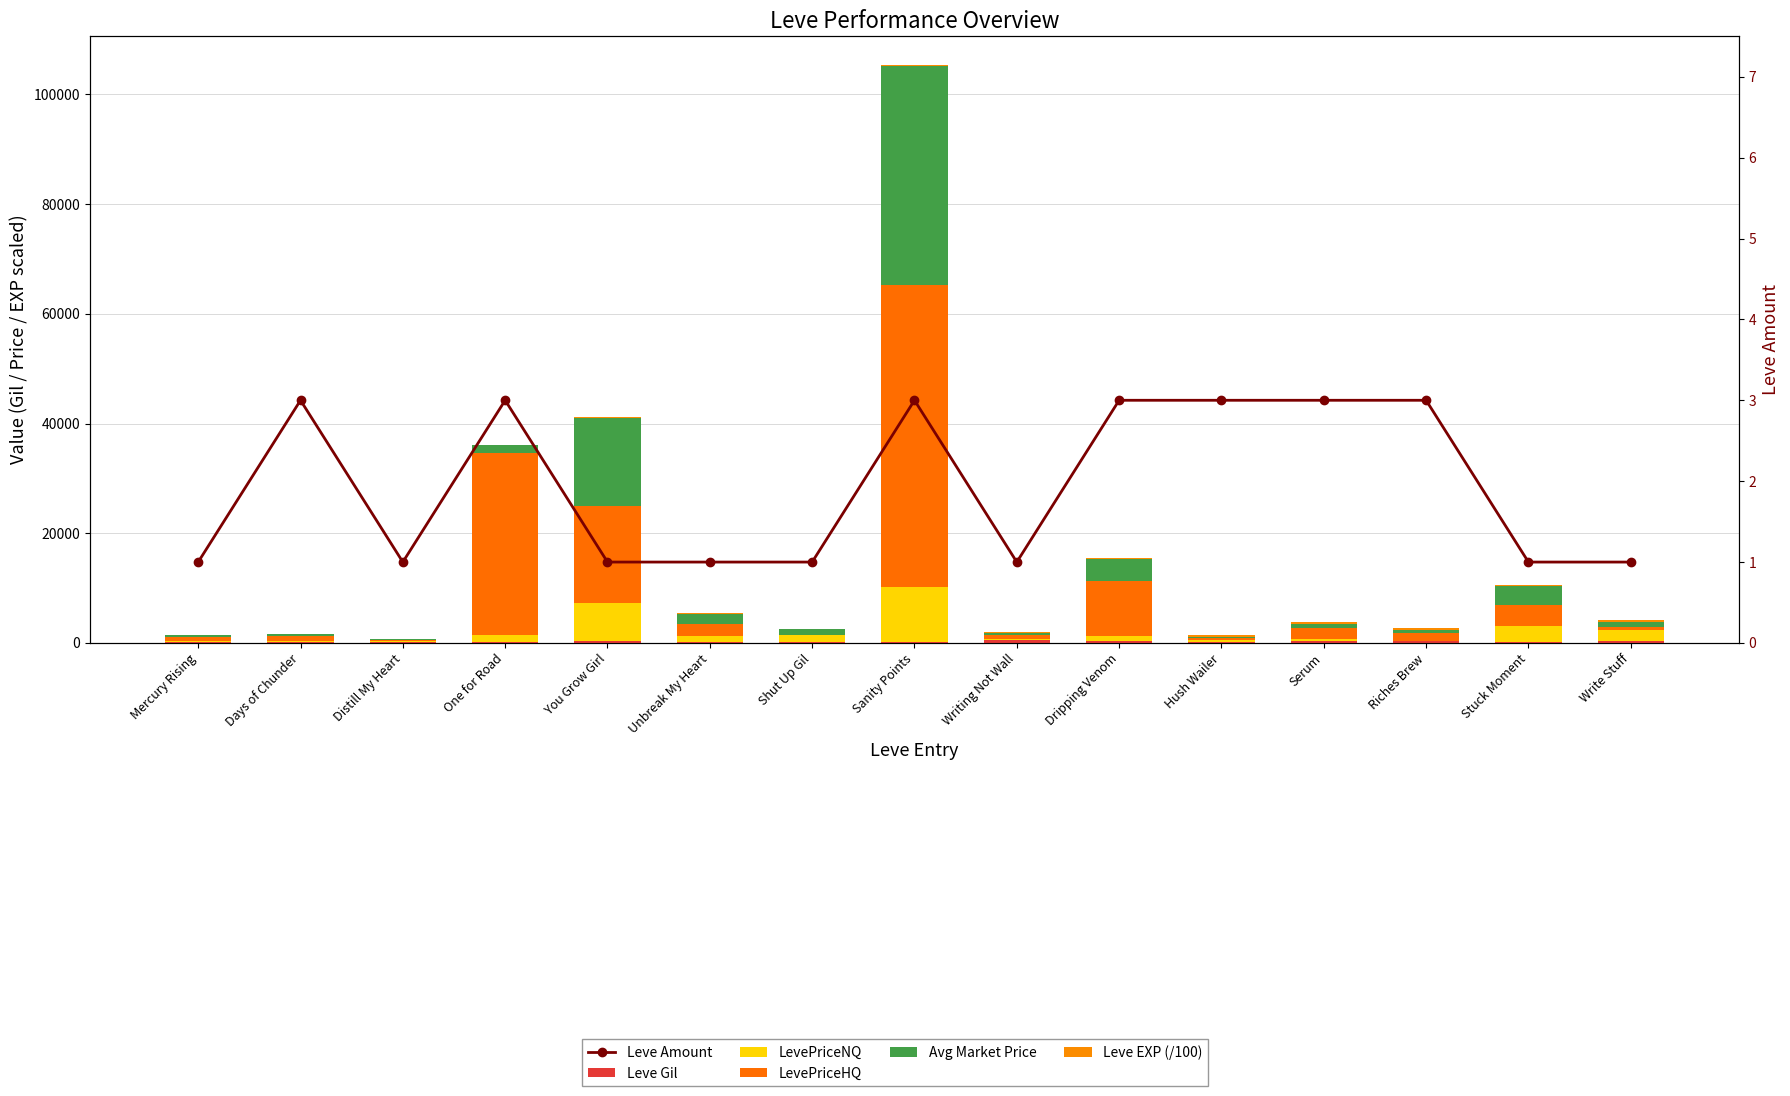

List the series in order of their peak value, highest first.

LevePriceHQ, Avg Market Price, LevePriceNQ, Leve Gil, Leve EXP (/100), Leve Amount